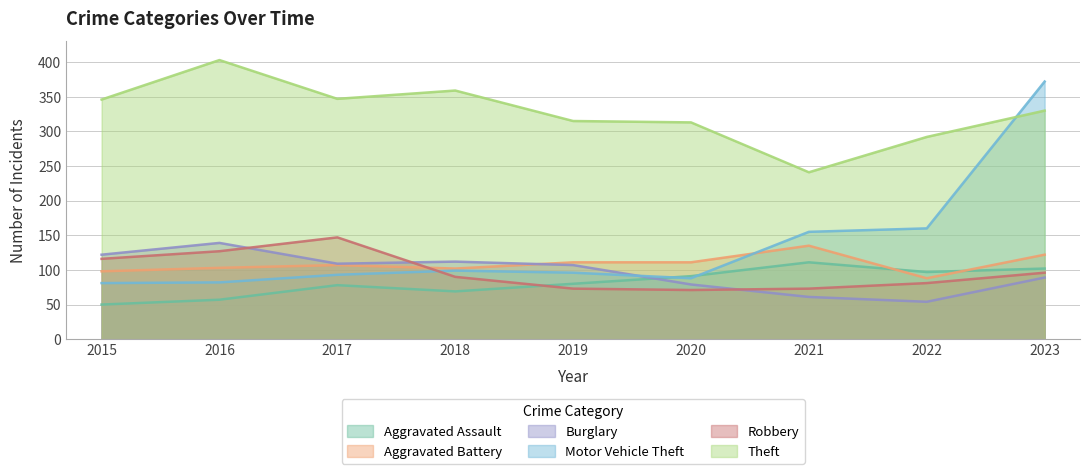

Where is Aggravated Battery nearest to the value 111?

2019